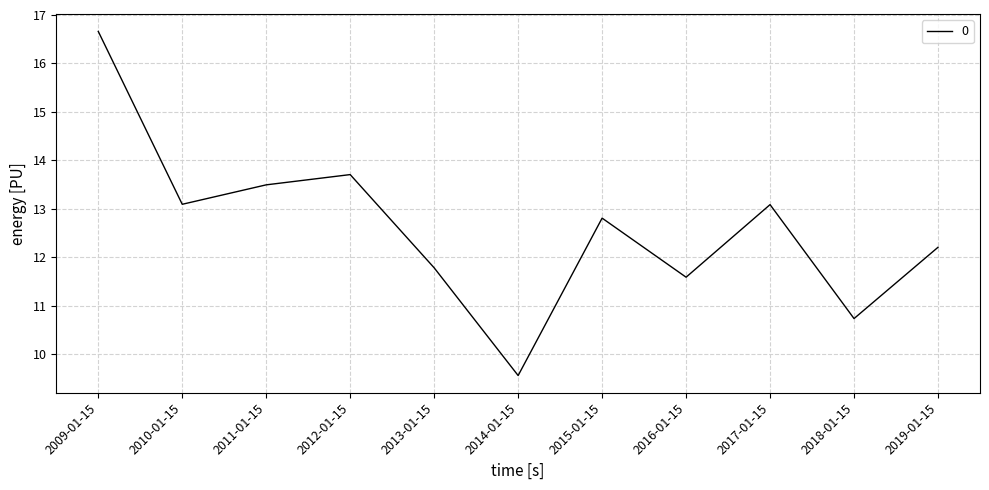

Which has a higher value, 2011-01-15 or 2016-01-15?

2011-01-15